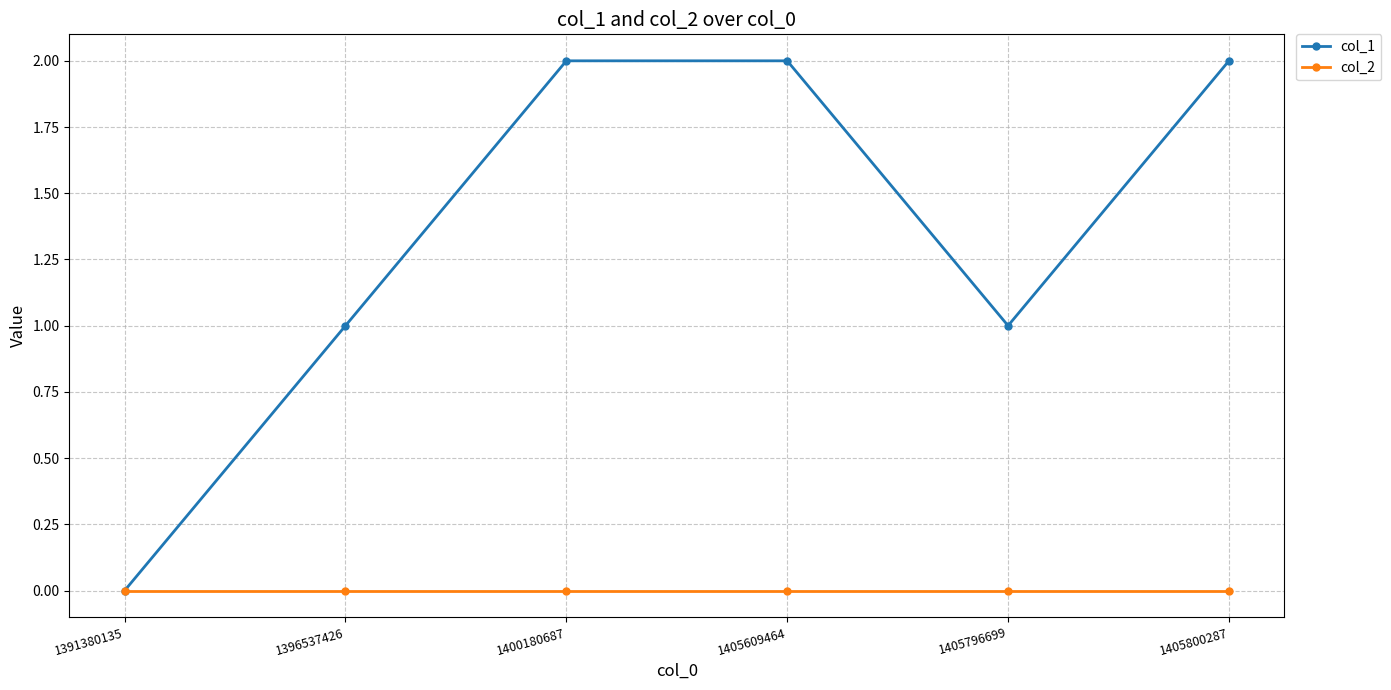

Does the chart have visible grid lines?

Yes